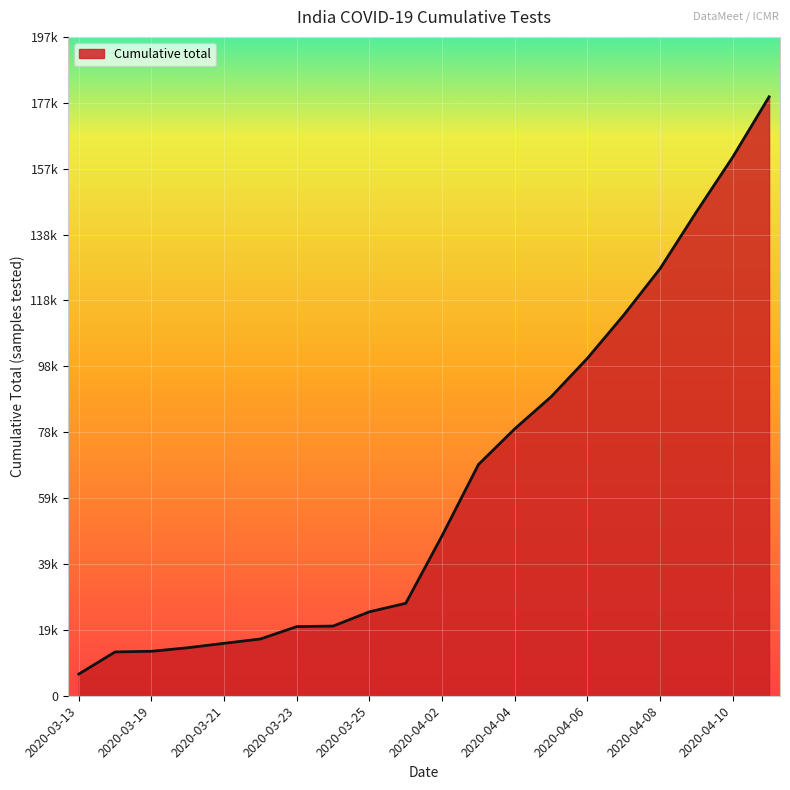

Does the chart display data point markers on the line(s)?

No